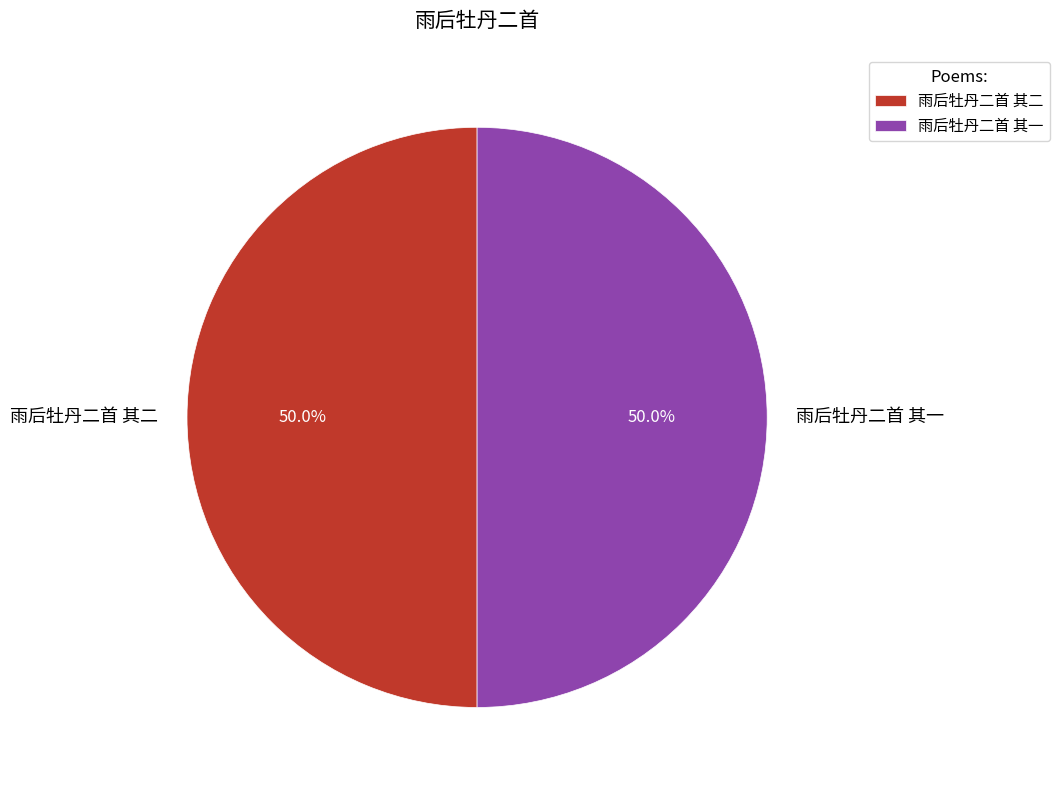

What is the ratio of the value at 雨后牡丹二首 其一 to the value at 雨后牡丹二首 其二?

1.0